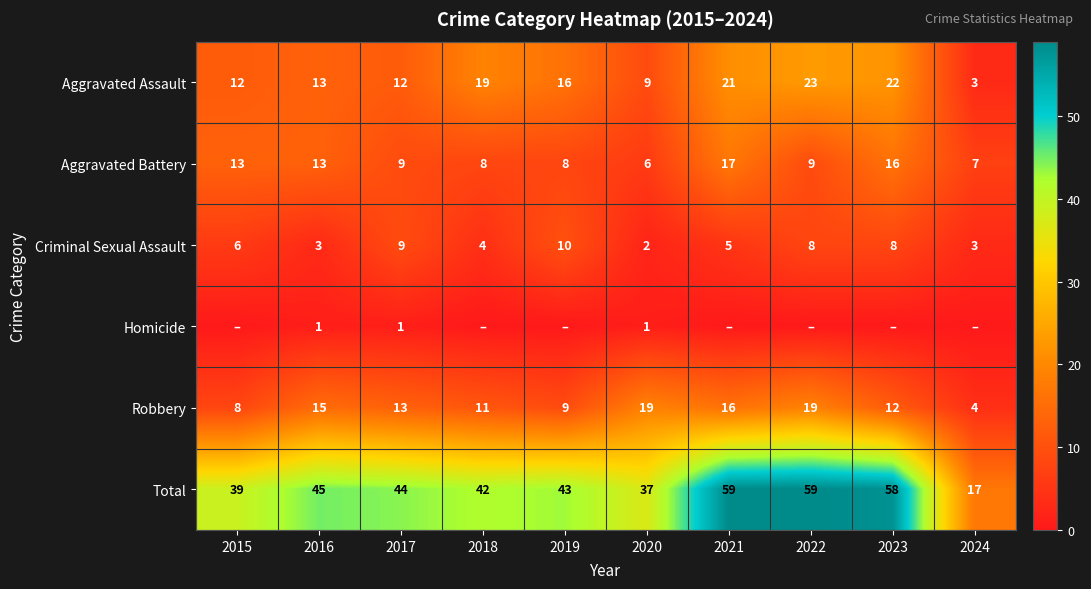

What value does the Robbery series have at 2020, to the nearest 5?

20